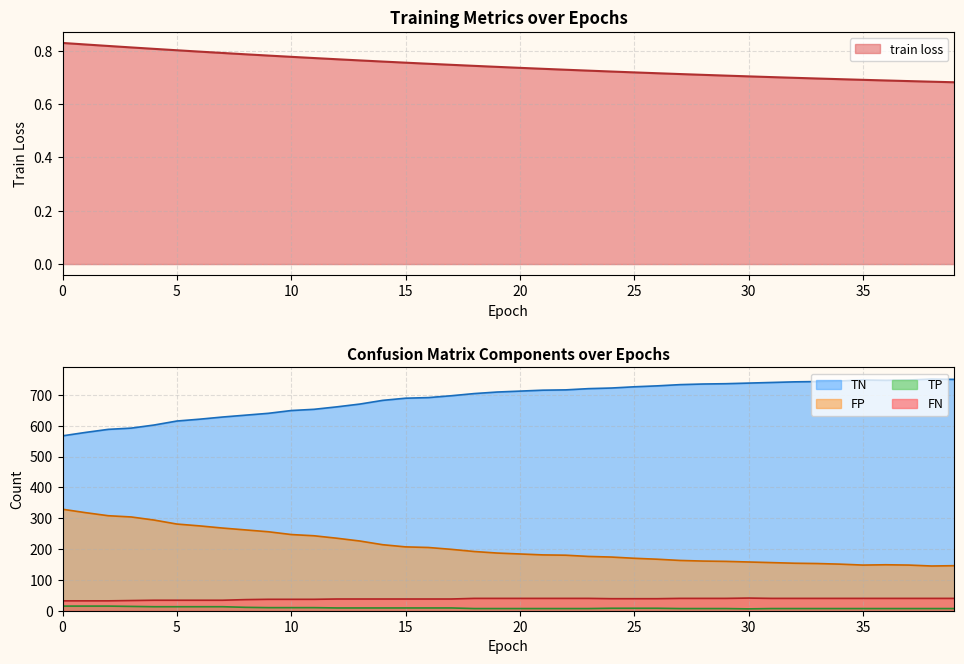

True or false: TN and TP cross at least once.

False